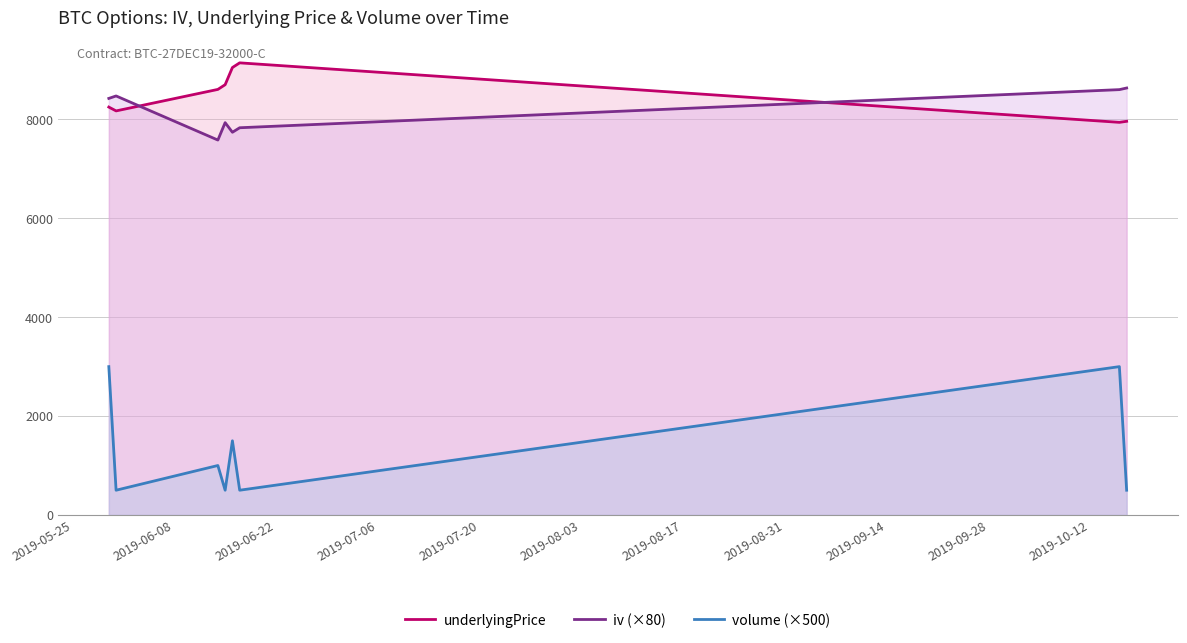

At how many categories does at least one series exceed 7168?

8